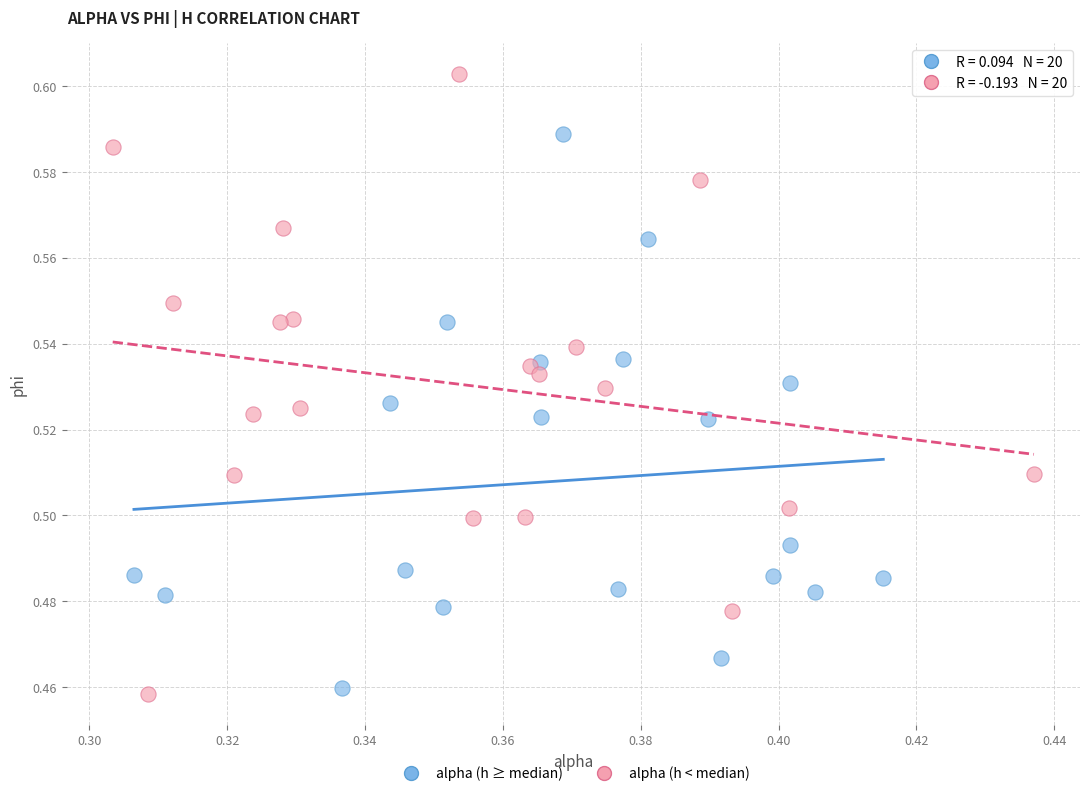

Which series has the largest Y range (max minus min)?

alpha (h < median)